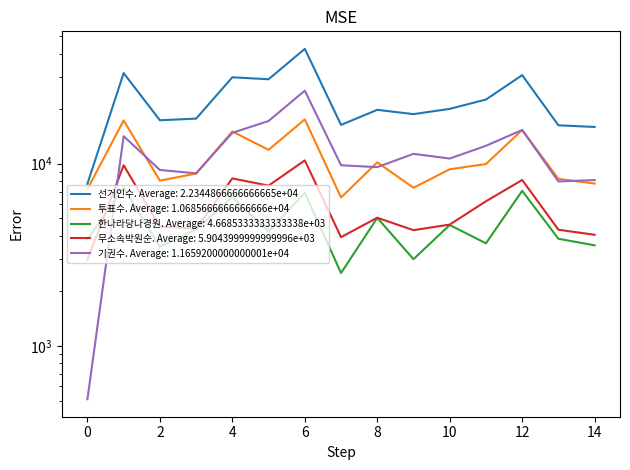

How many data points in 기권수 are less than 10655?

7